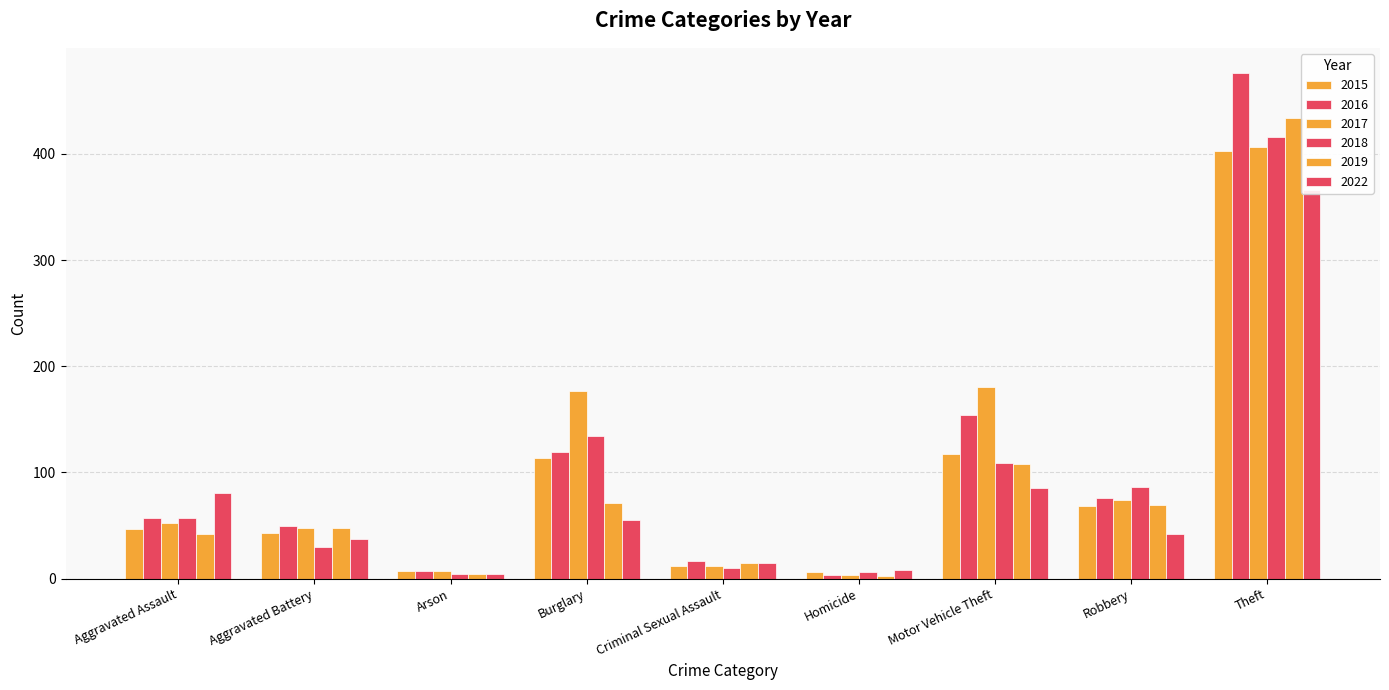

What is the difference between the 2017 values at Homicide and Robbery?

71